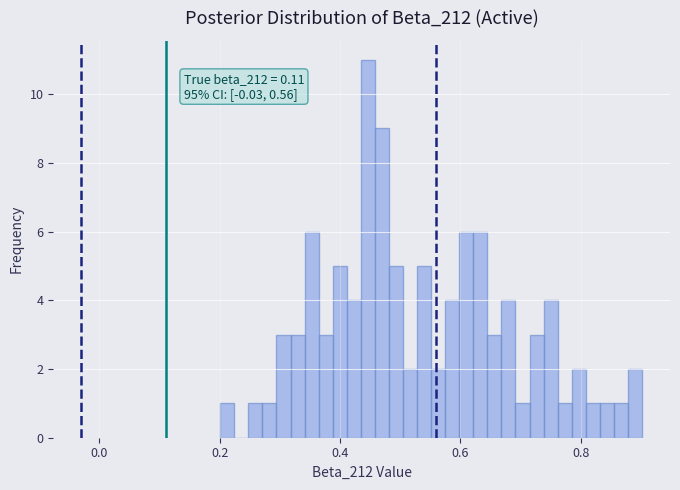

Around what value on the x-axis is the tallest bar? Give the approximate position of its centre, as read against the axis.

0.44